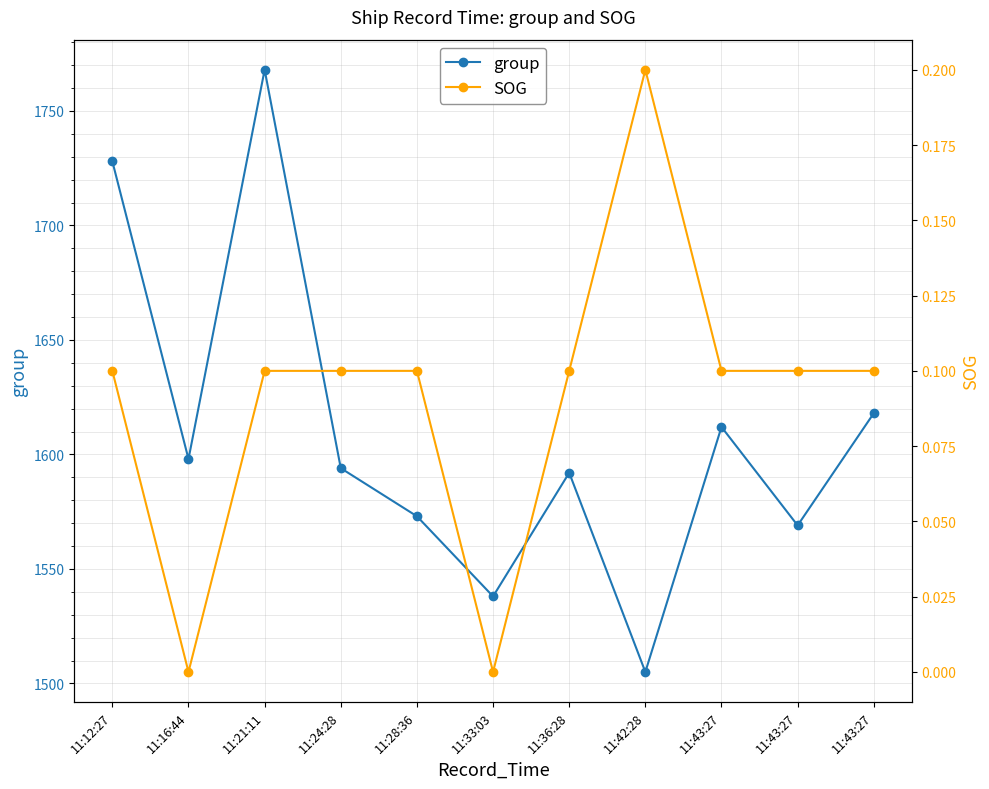

What is the label of the 7th point from the left?

11:36:28